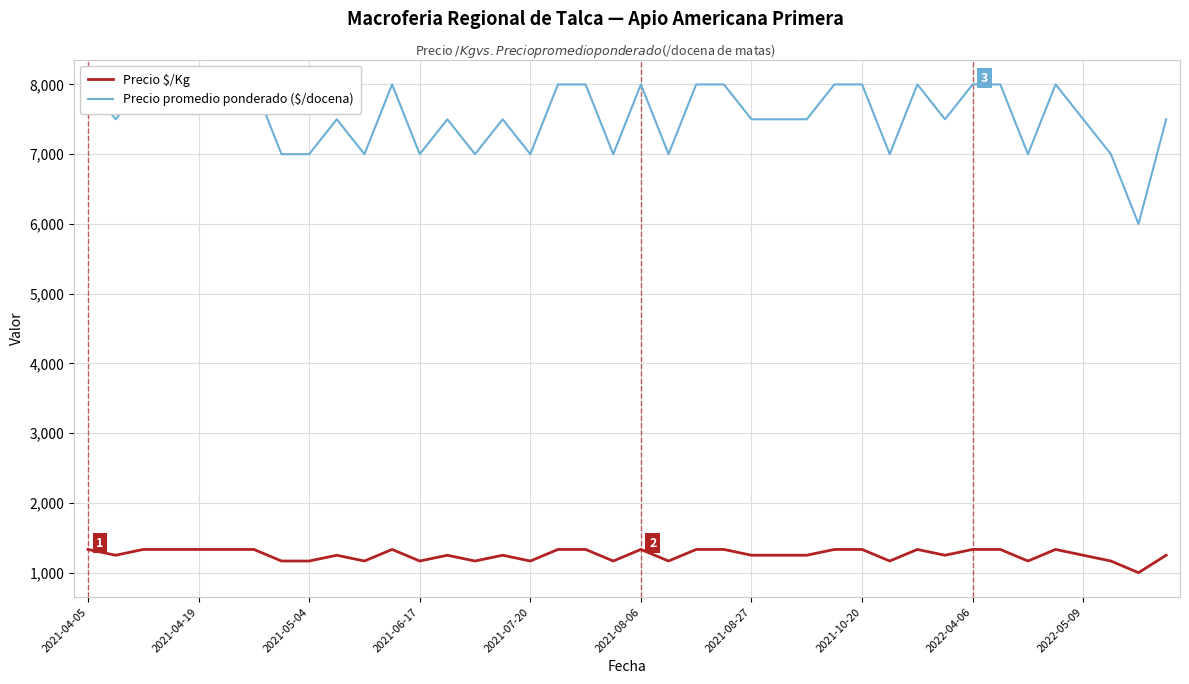

True or false: Precio $/Kg has a value of 561 at 2021-06-17.

False